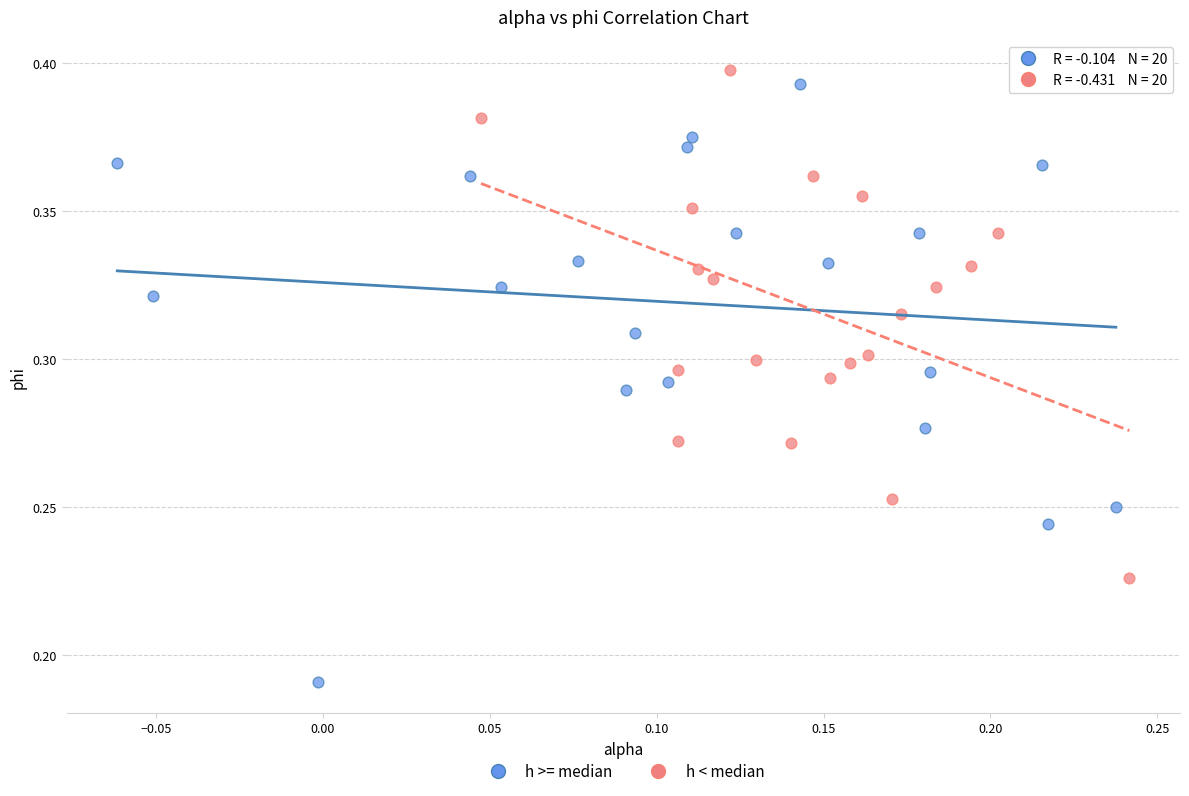

Which series has the largest Y range (max minus min)?

h >= median